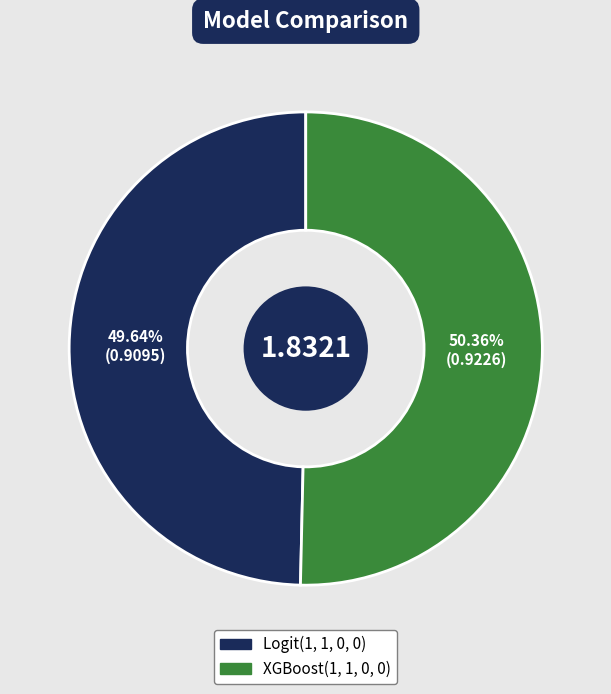

Which has a higher value, Logit(1, 1, 0, 0) or XGBoost(1, 1, 0, 0)?

XGBoost(1, 1, 0, 0)